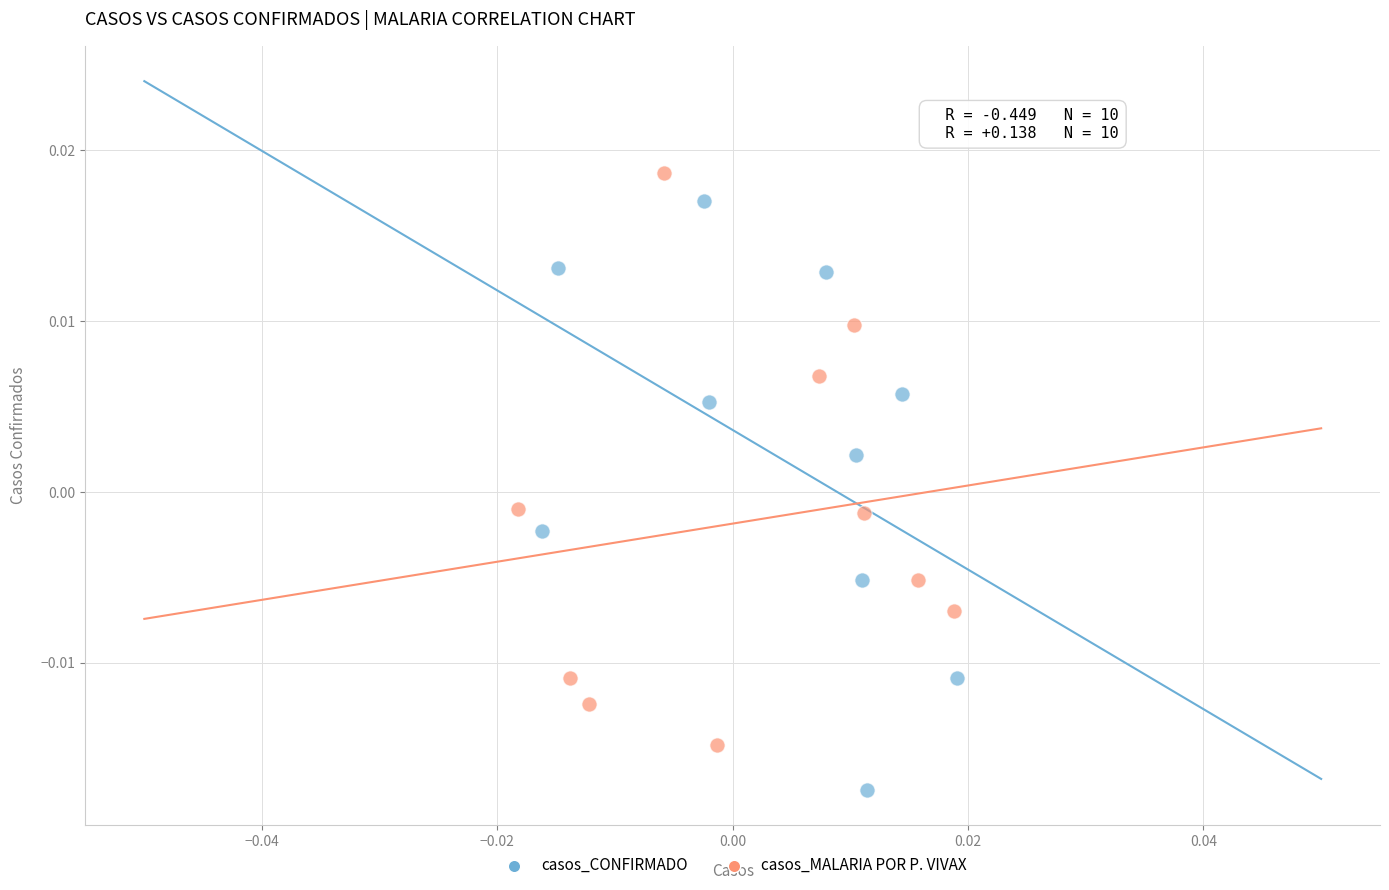

Which series has the largest Y range (max minus min)?

casos_CONFIRMADO